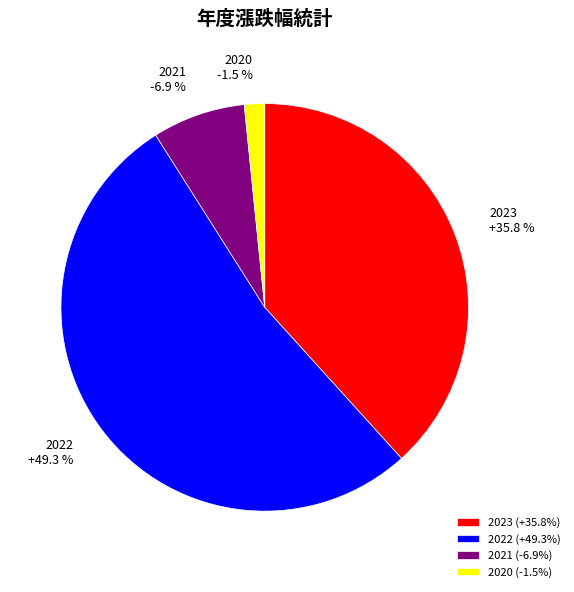

Is 2020 the majority of the pie?

No